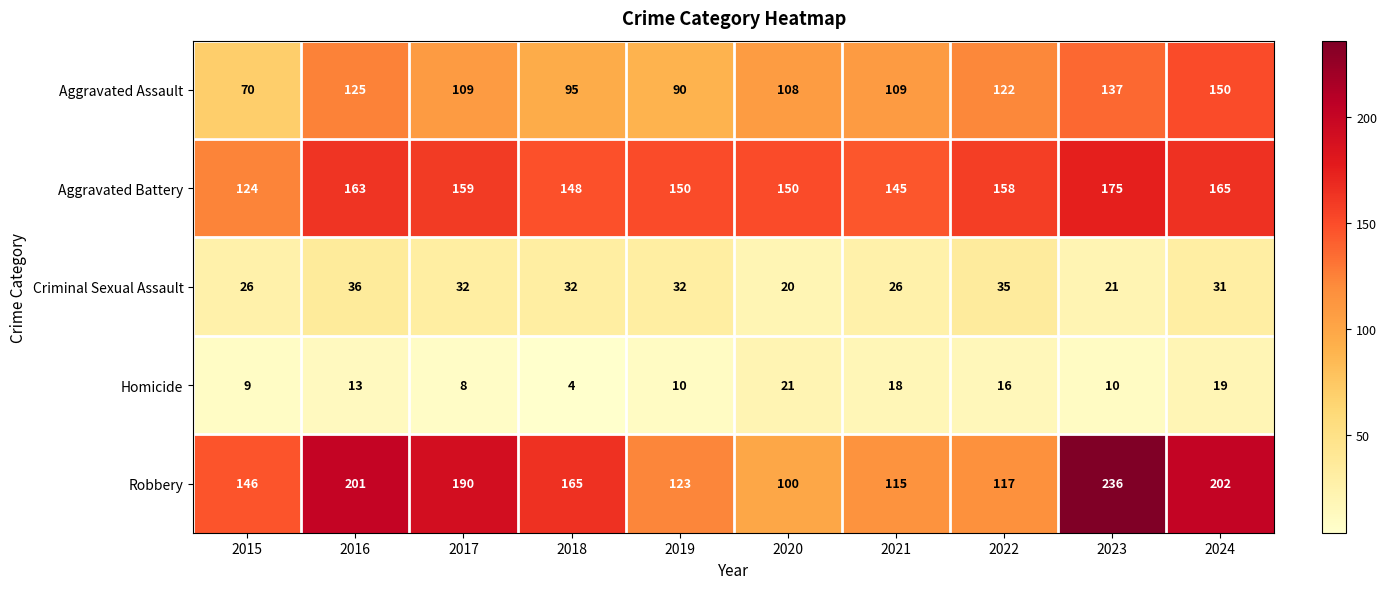

Which series has the largest total across all categories?

Robbery